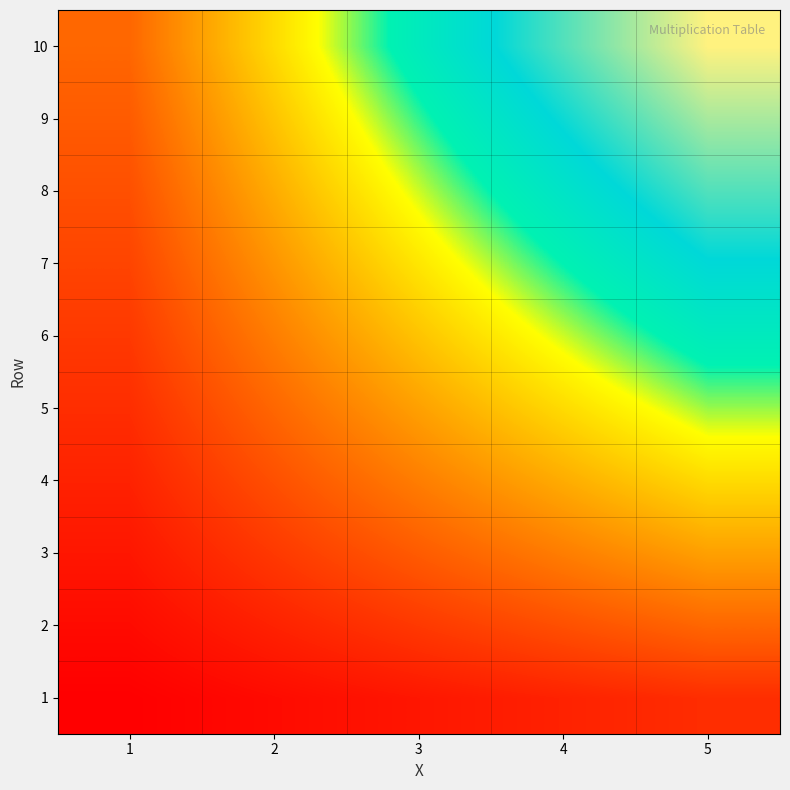

Reading left to right, extract all data points from this chart.

1: 1=1	2=2	3=3	4=4	5=5
2: 1=2	2=4	3=6	4=8	5=10
3: 1=3	2=6	3=9	4=12	5=15
4: 1=4	2=8	3=12	4=16	5=20
5: 1=5	2=10	3=15	4=20	5=25
6: 1=6	2=12	3=18	4=24	5=30
7: 1=7	2=14	3=21	4=28	5=35
8: 1=8	2=16	3=24	4=32	5=40
9: 1=9	2=18	3=27	4=36	5=45
10: 1=10	2=20	3=30	4=40	5=50